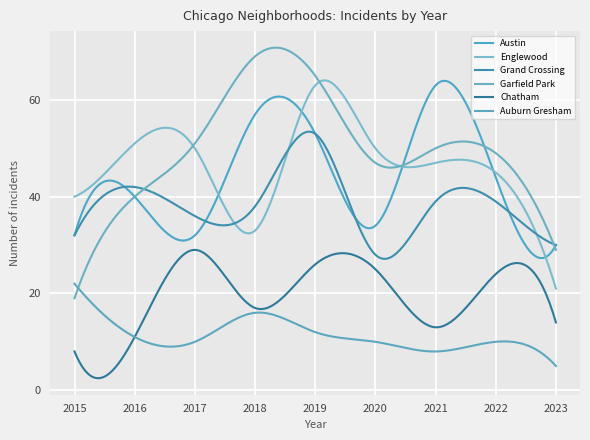

How many times do Grand Crossing and Englewood cross each other?

3